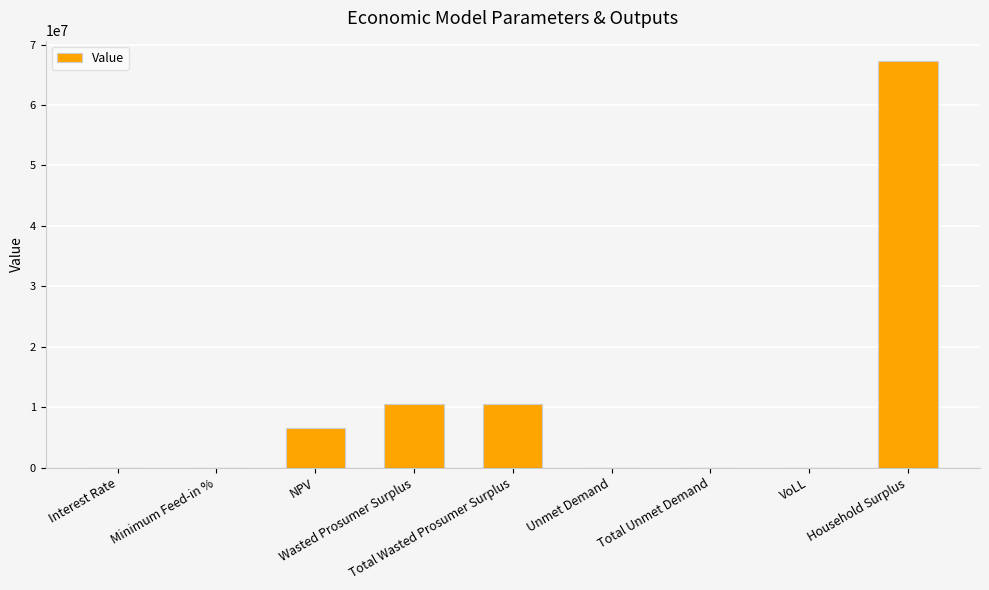

Are the bars horizontal?

No